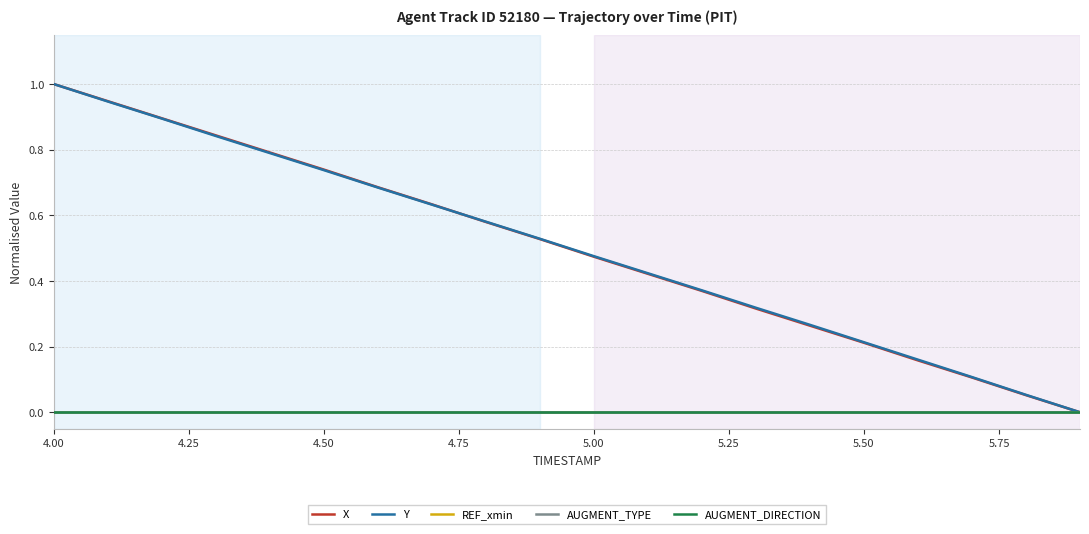

Which series has the largest range (max minus min)?

X